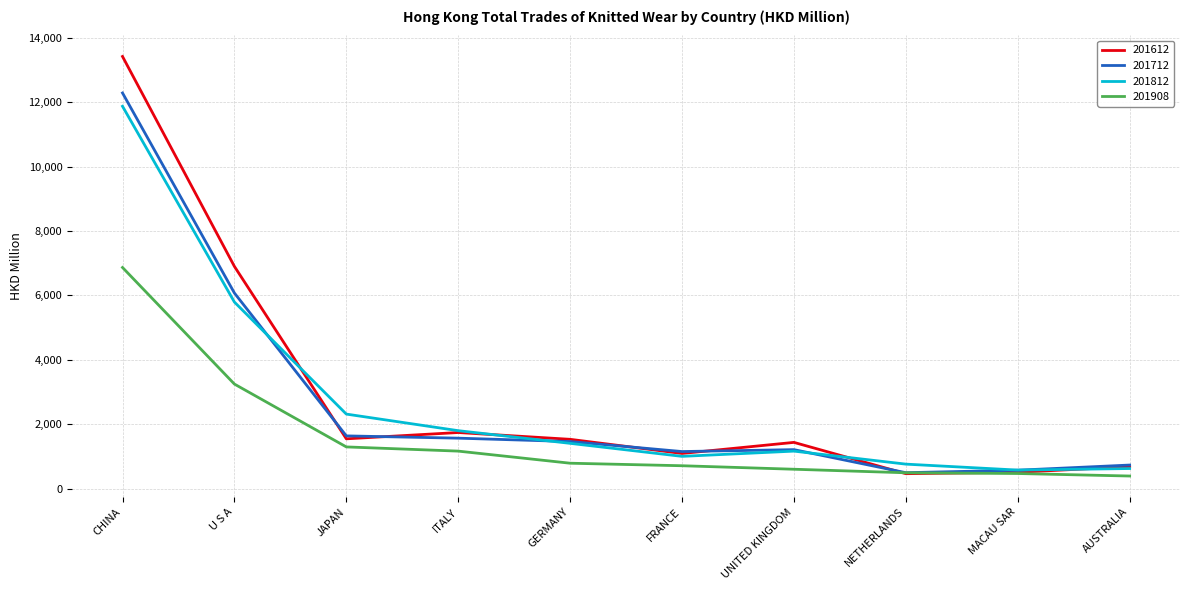

Does the chart have visible grid lines?

Yes